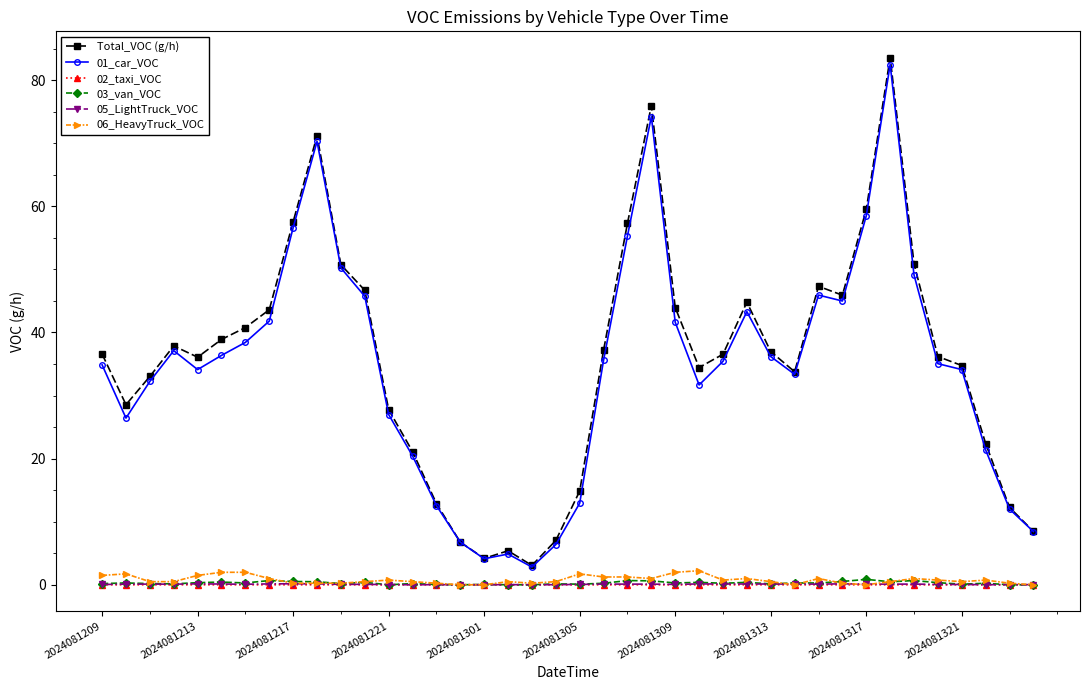

How many lines are shown in the chart?

6